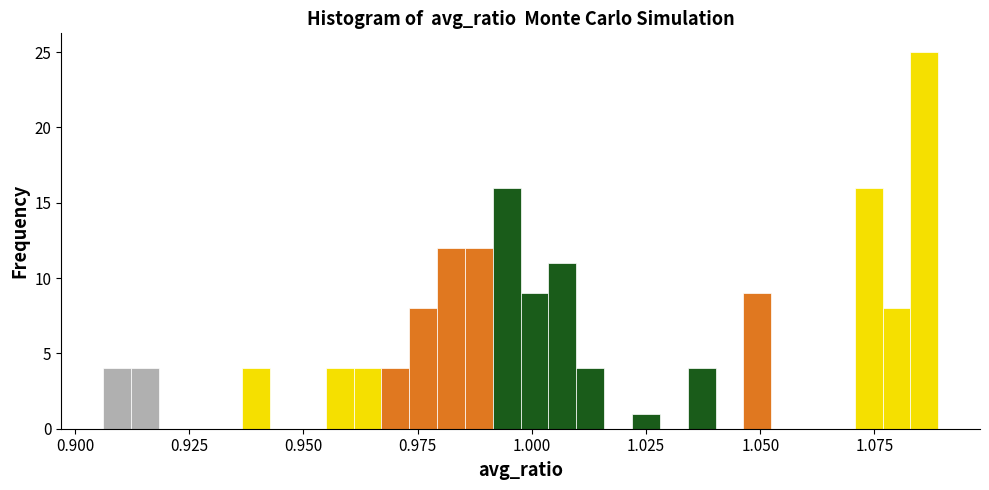

Around what value on the x-axis is the tallest bar? Give the approximate position of its centre, as read against the axis.

1.085